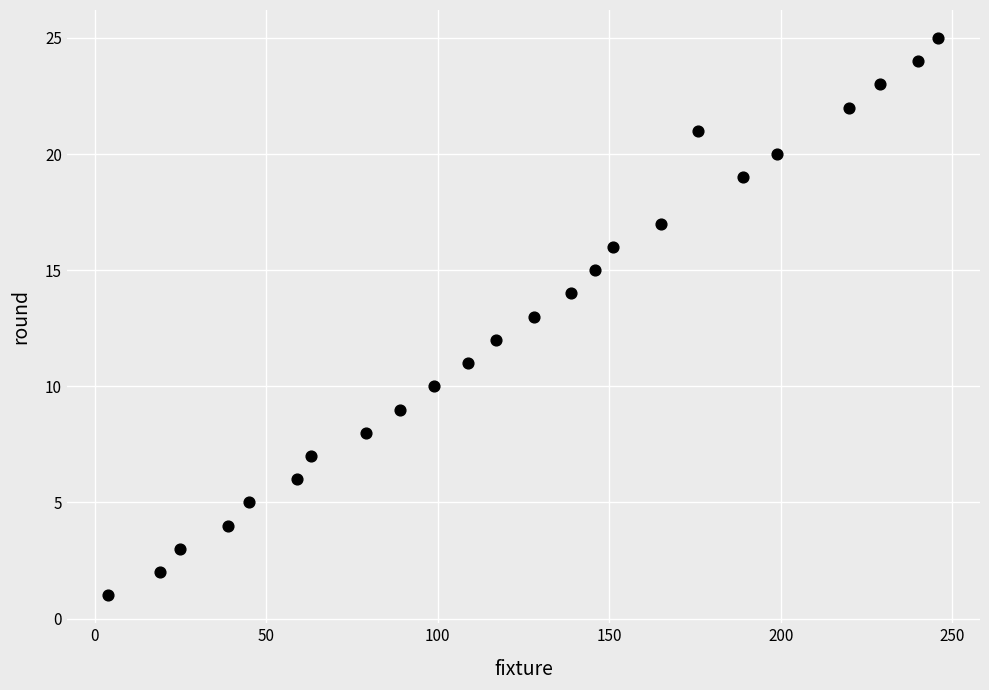

What is the range of X values (max minus min)?

242